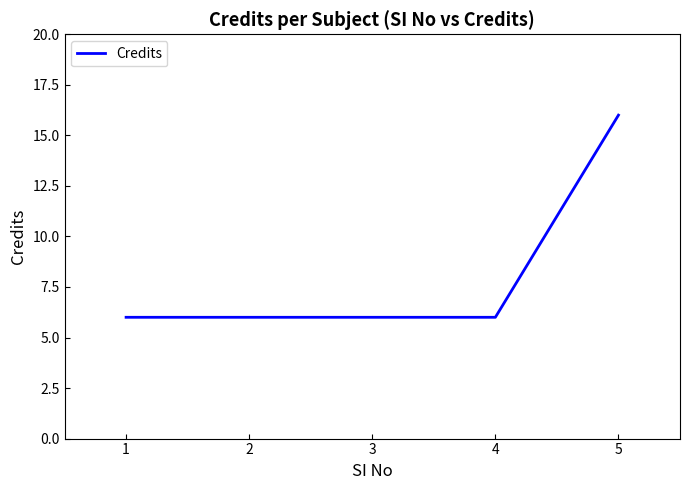

What value does the data have at 2, to the nearest 10?

10